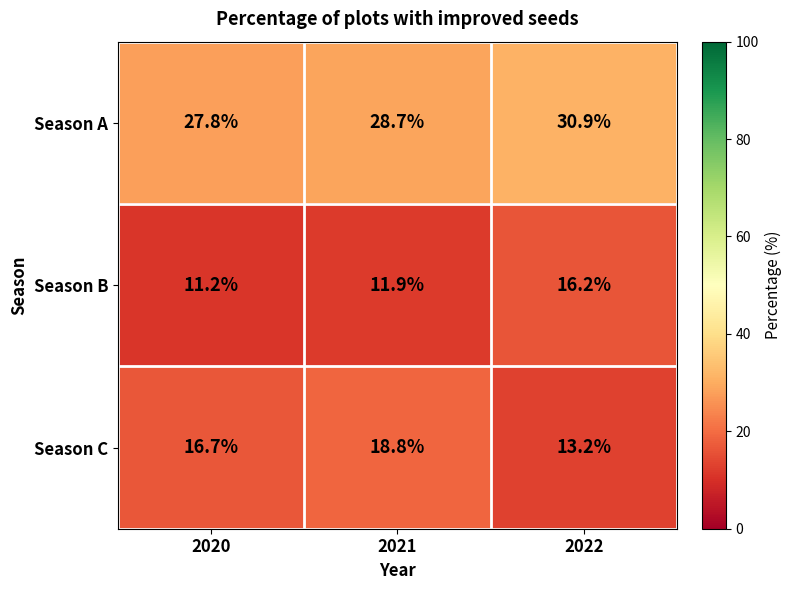

Which category has the lowest value across all series?

2020